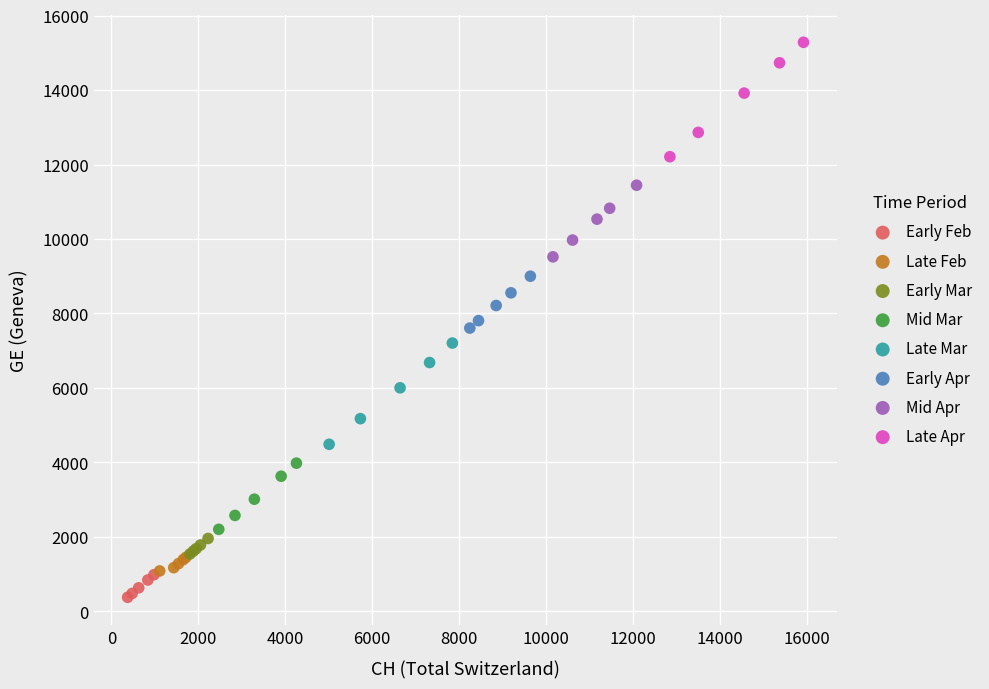

Which series has the widest spread of Y values?

Late Apr